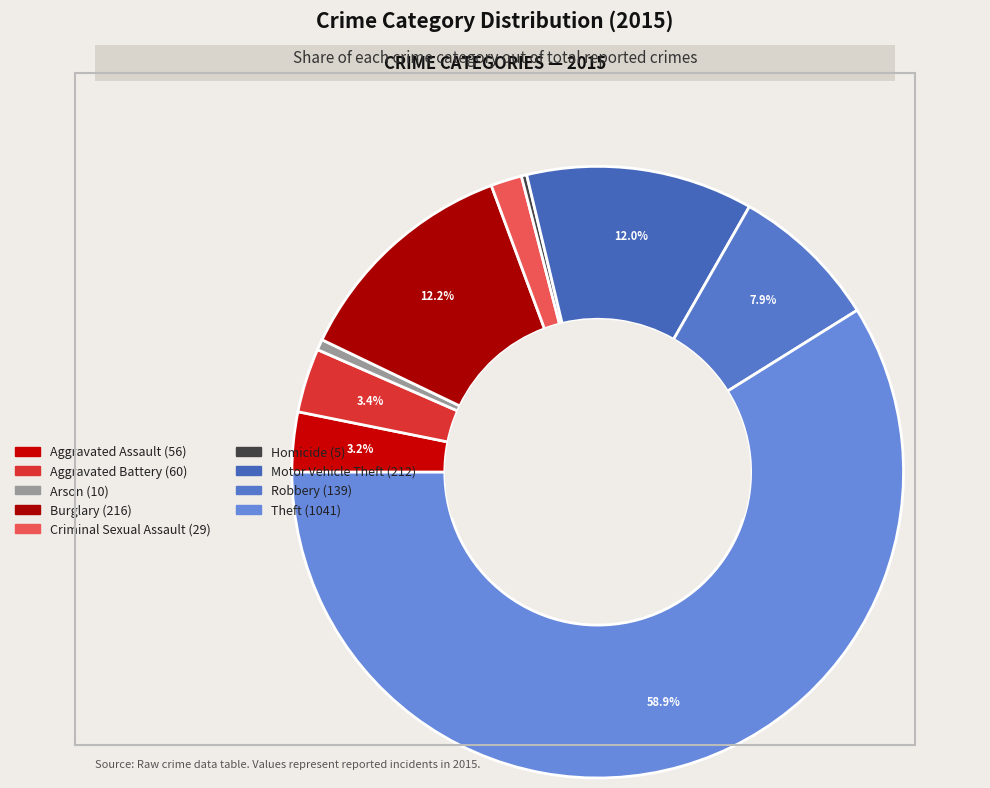

Which category has the biggest portion of the pie?

Theft